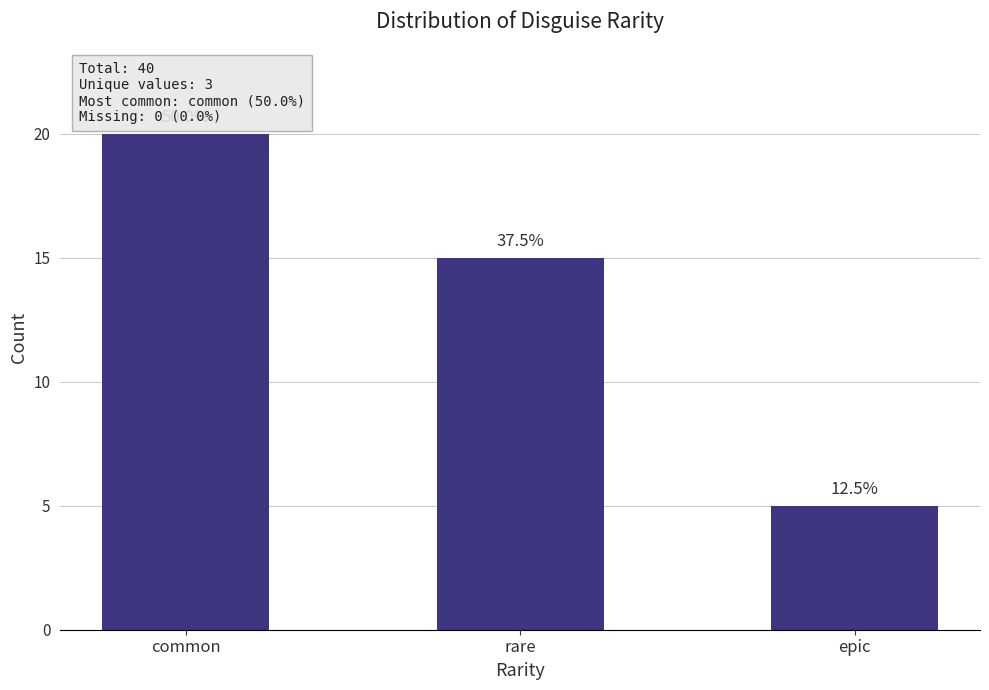

How many bars are there in total?

3